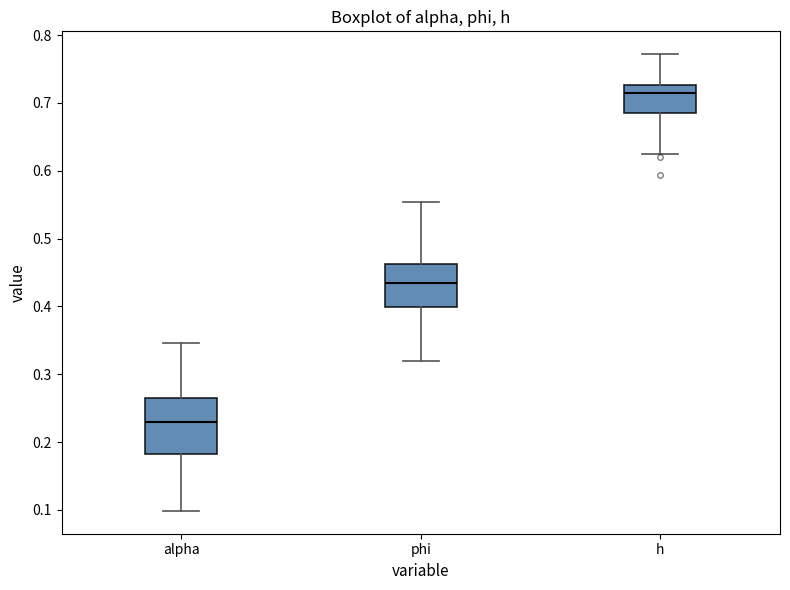

Which box has the highest median line?

h